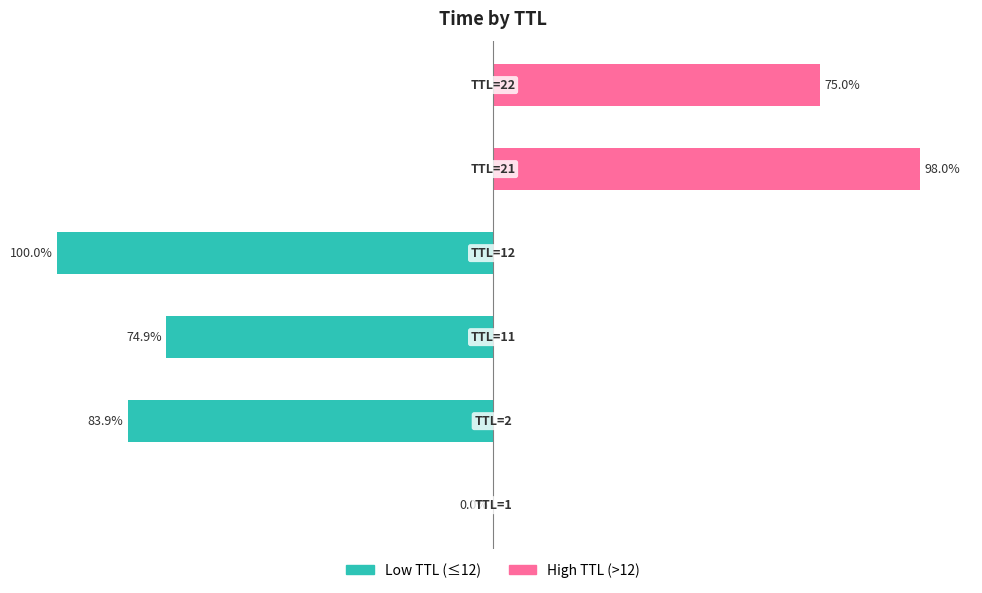

How many categories are shown in the chart?

6